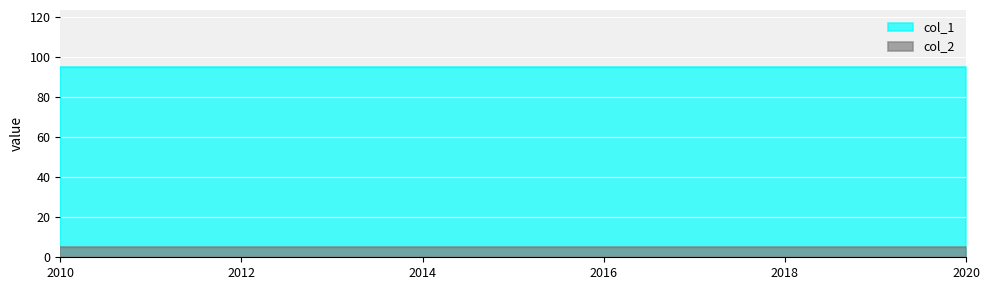

At which label does col_2 reach its peak?

2010